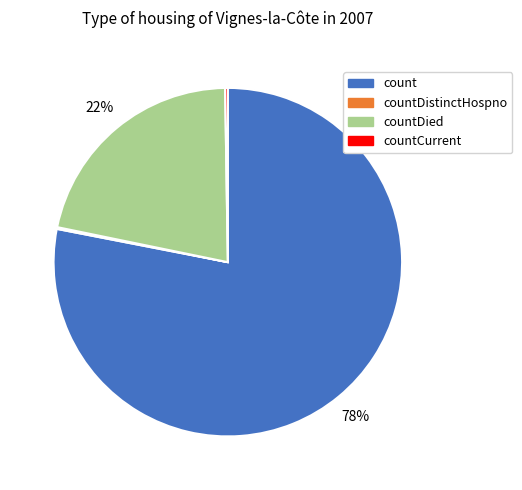

Is it true that count is 78% of the pie?

True